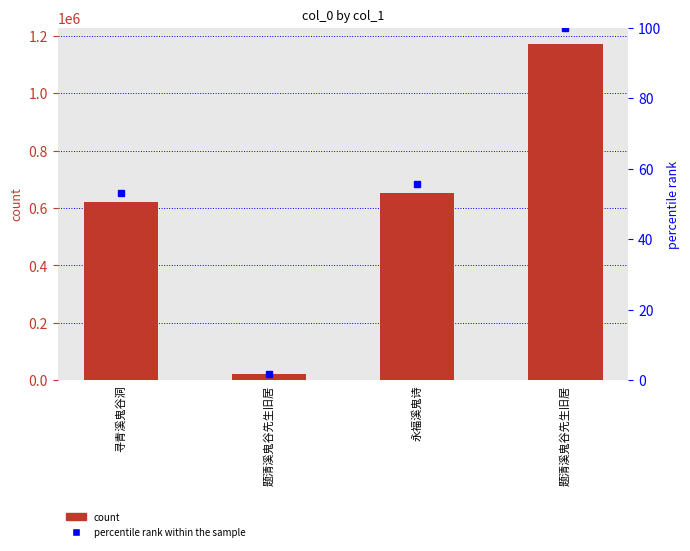

List the series in order of their overall mean, lowest first.

percentile rank within the sample, count